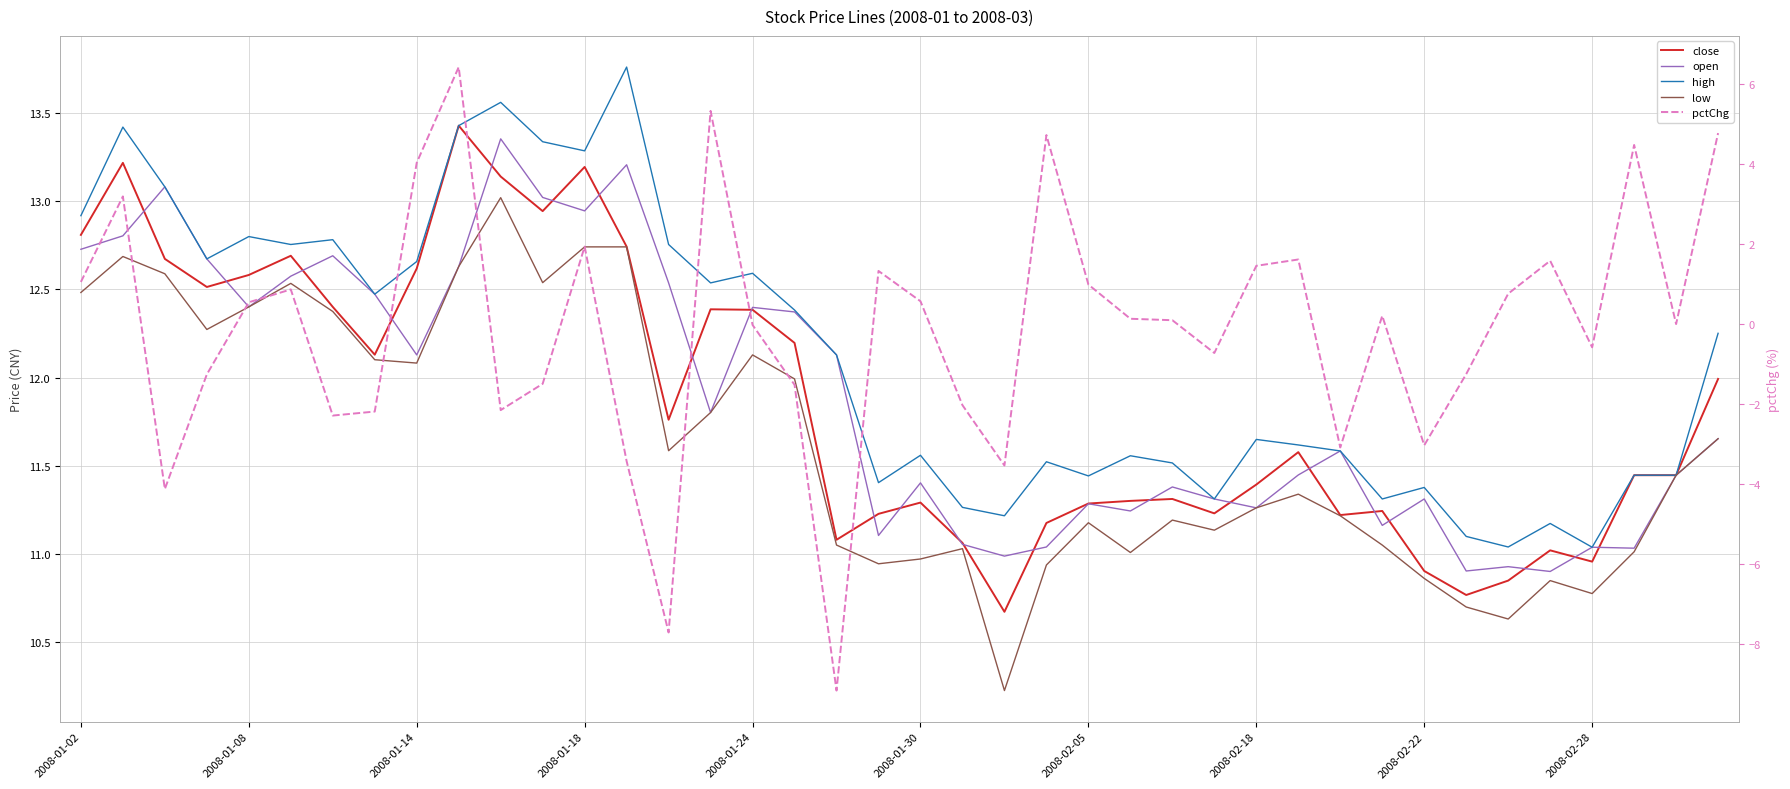

Count the number of categories in the chart.

40